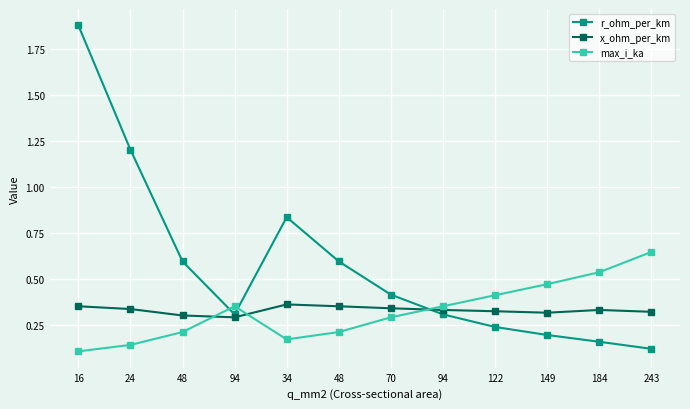

Between which two adjacent categories do x_ohm_per_km and r_ohm_per_km first intersect?

70 and 94